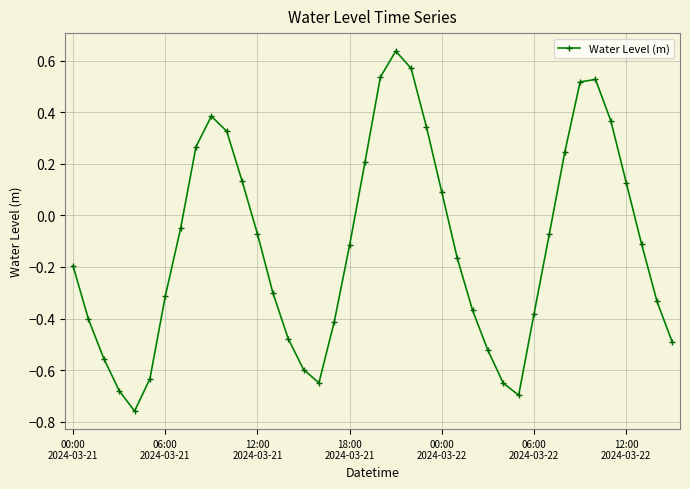

True or false: there are more than 2 points higher than both neighbors.

True